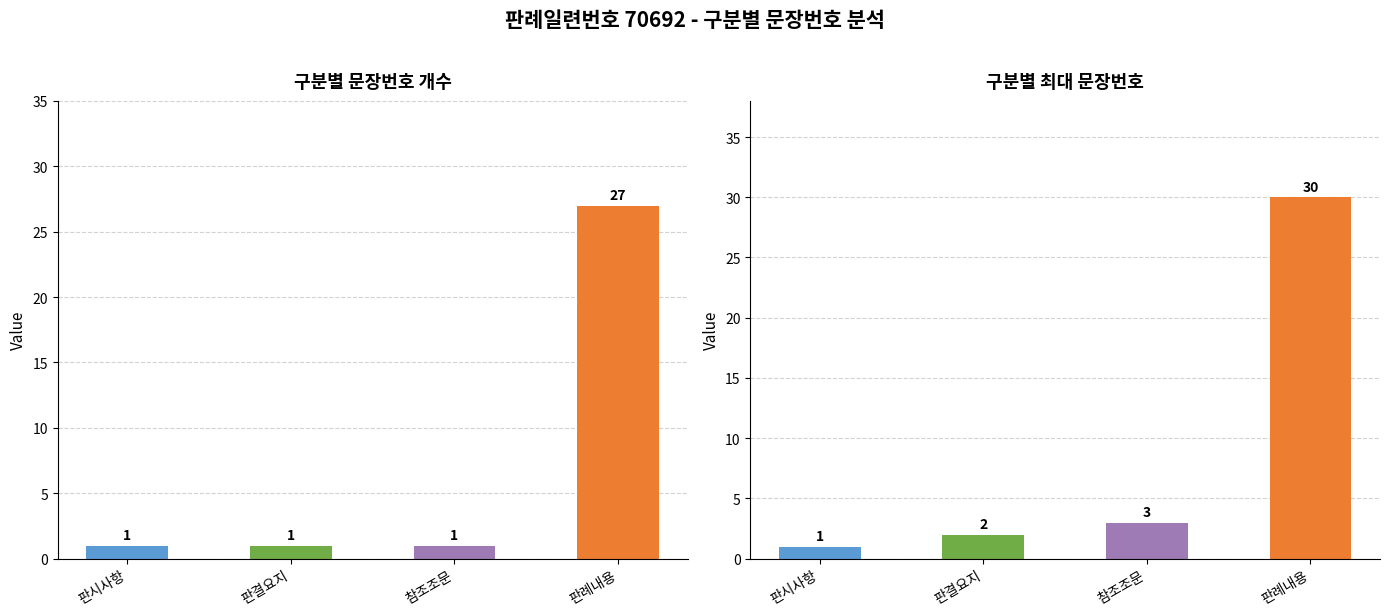

How many values in the 문장번호 max series are below 3?

2